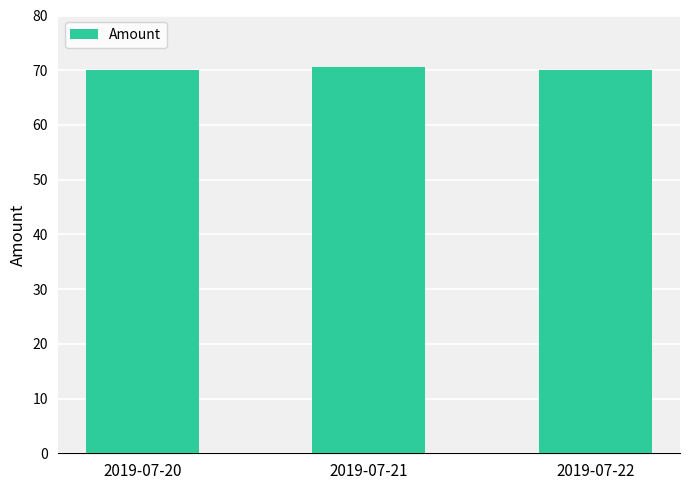

What is the maximum value shown in the chart?

70.6